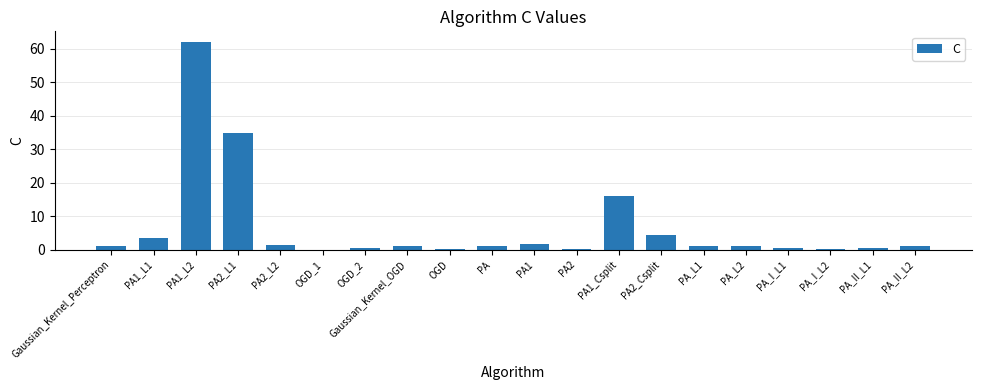

What is the maximum value shown in the chart?

62.1